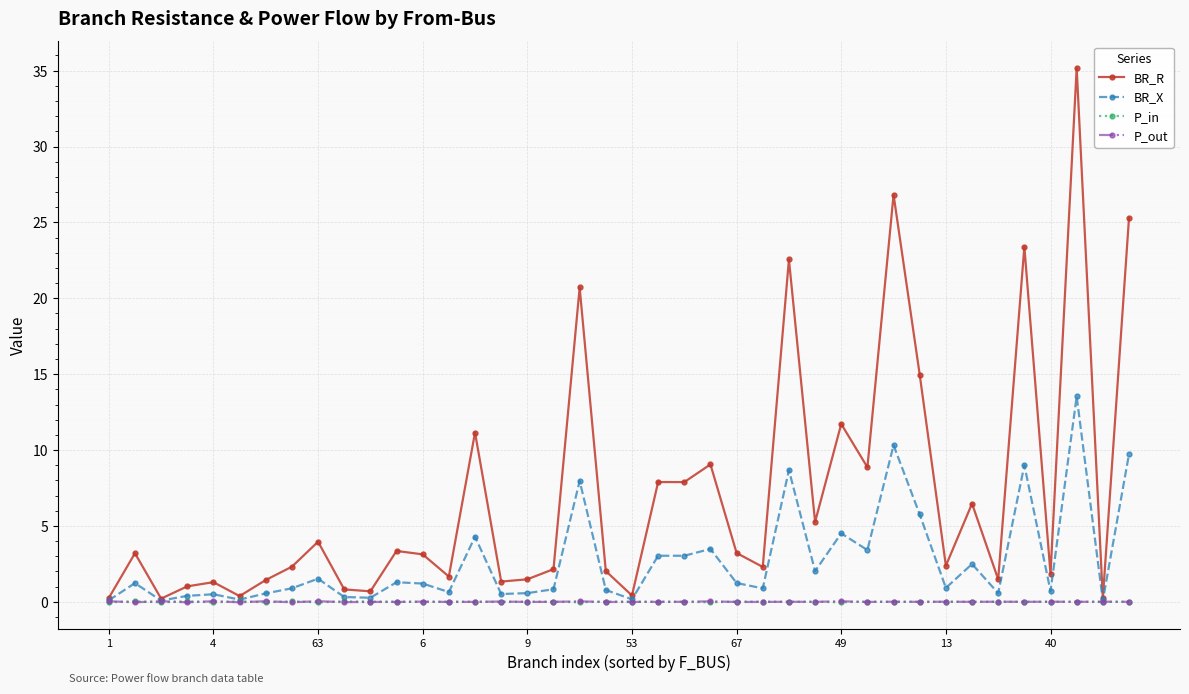

Is this an area chart (filled region under the line)?

No